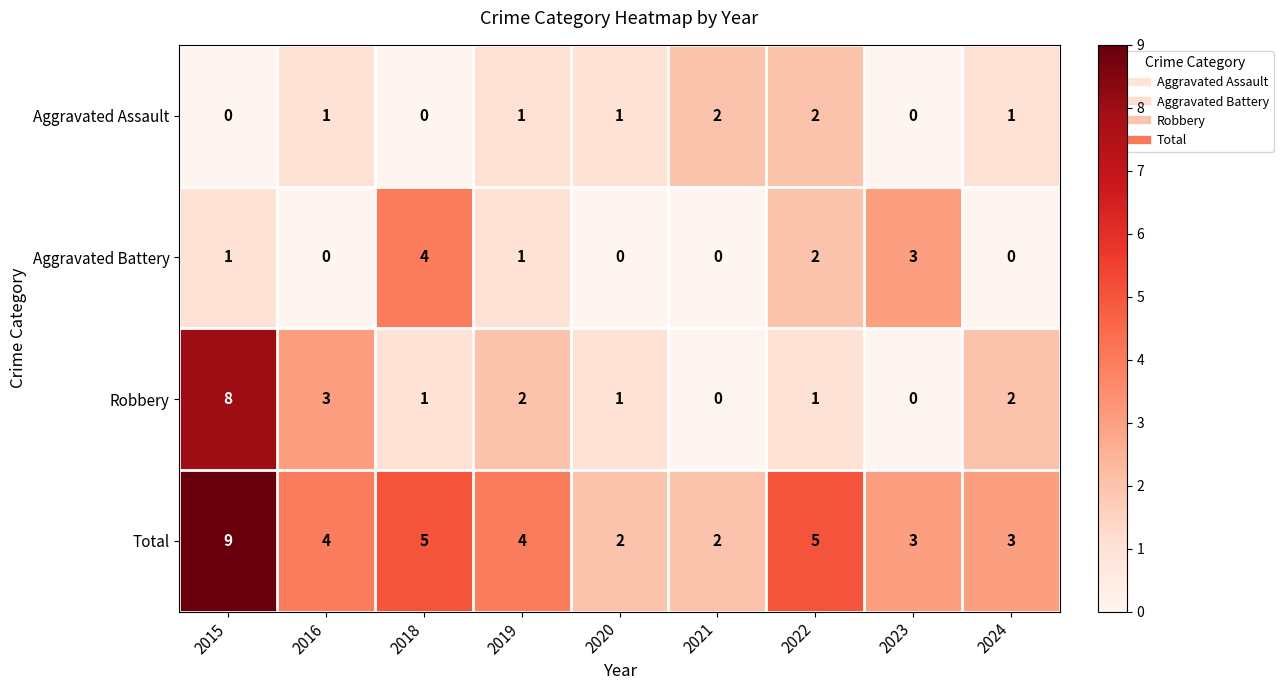

What is the difference between the highest and lowest values at 2023?

3